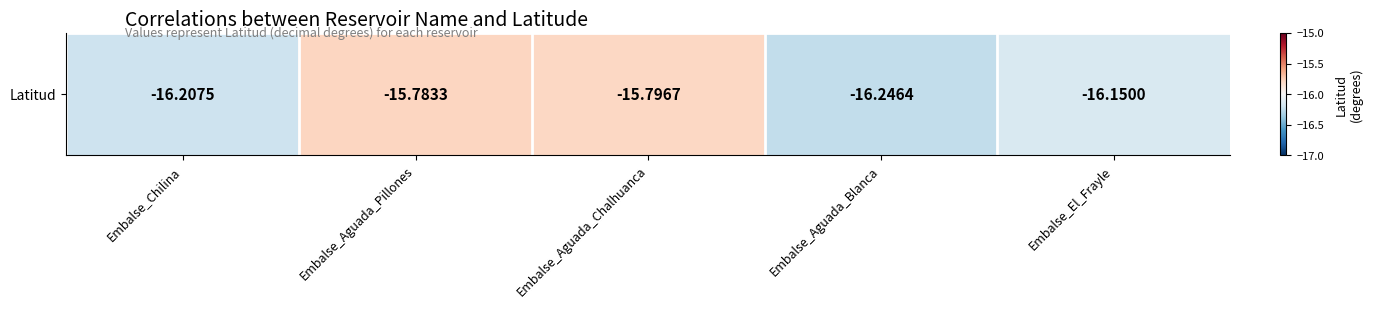

What is the sum of the values at Embalse_Aguada_Chalhuanca and Embalse_El_Frayle?

-31.9